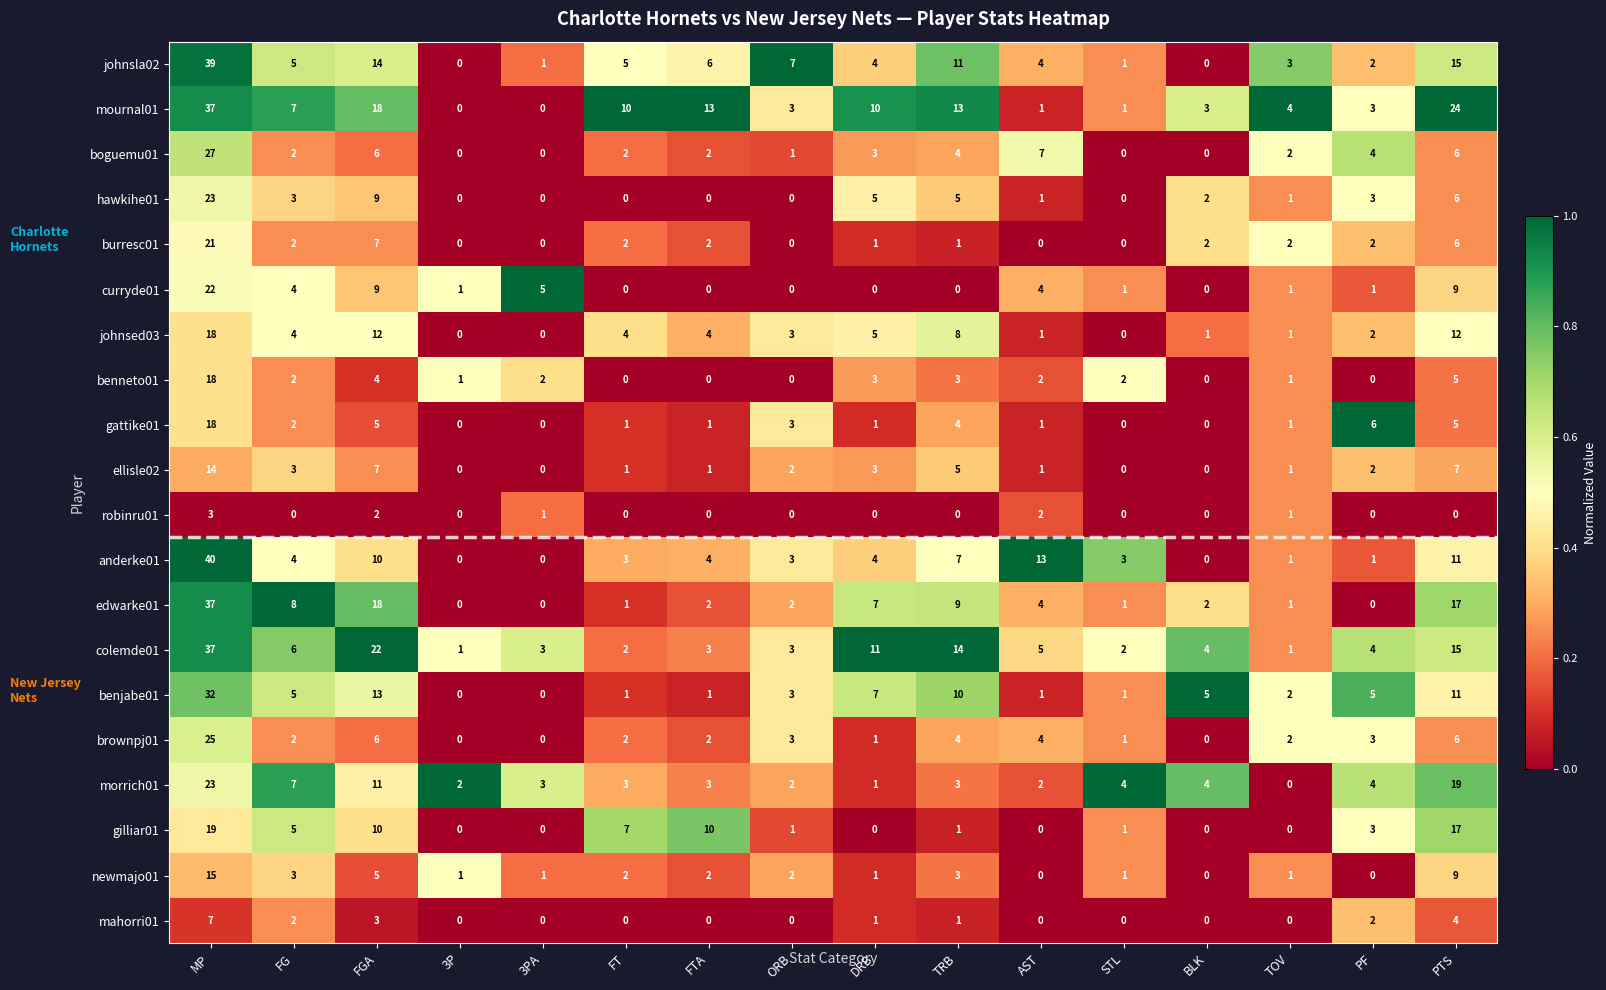

Which series changed the most between FG and AST?

anderke01